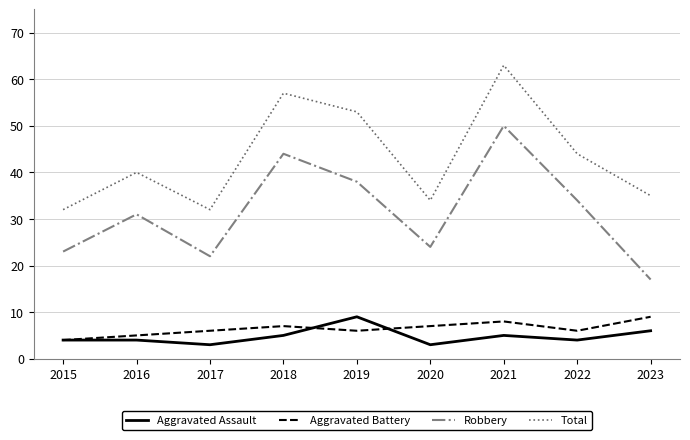

What is the total value across all series at 2018?

113